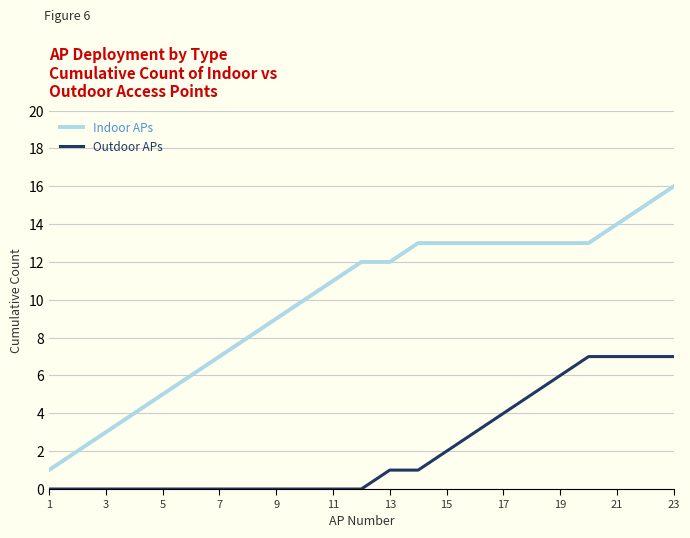

What is the sum of all Outdoor APs values?

50